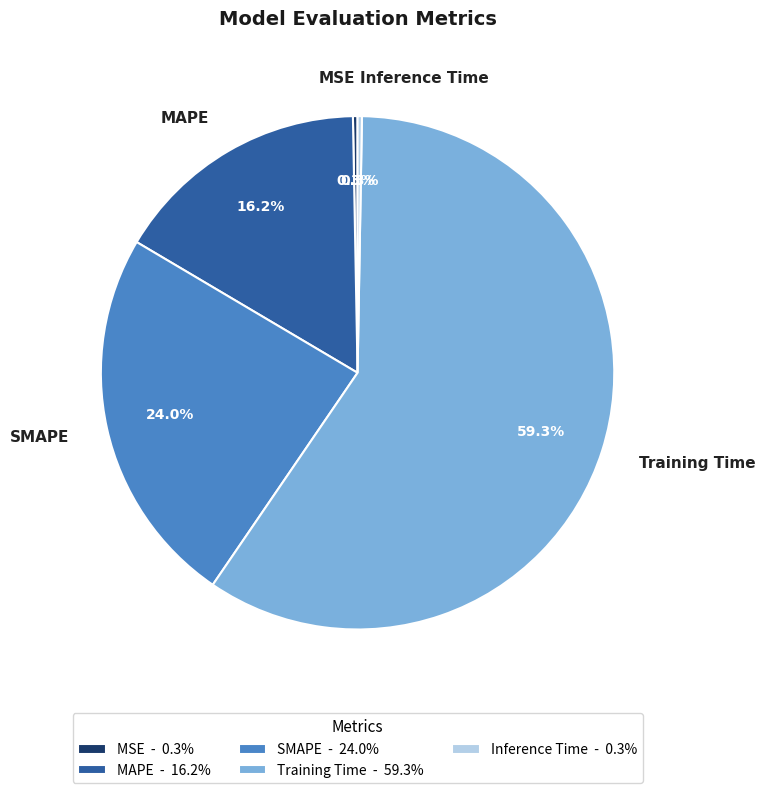

Which has a higher value, MAPE or MSE?

MAPE